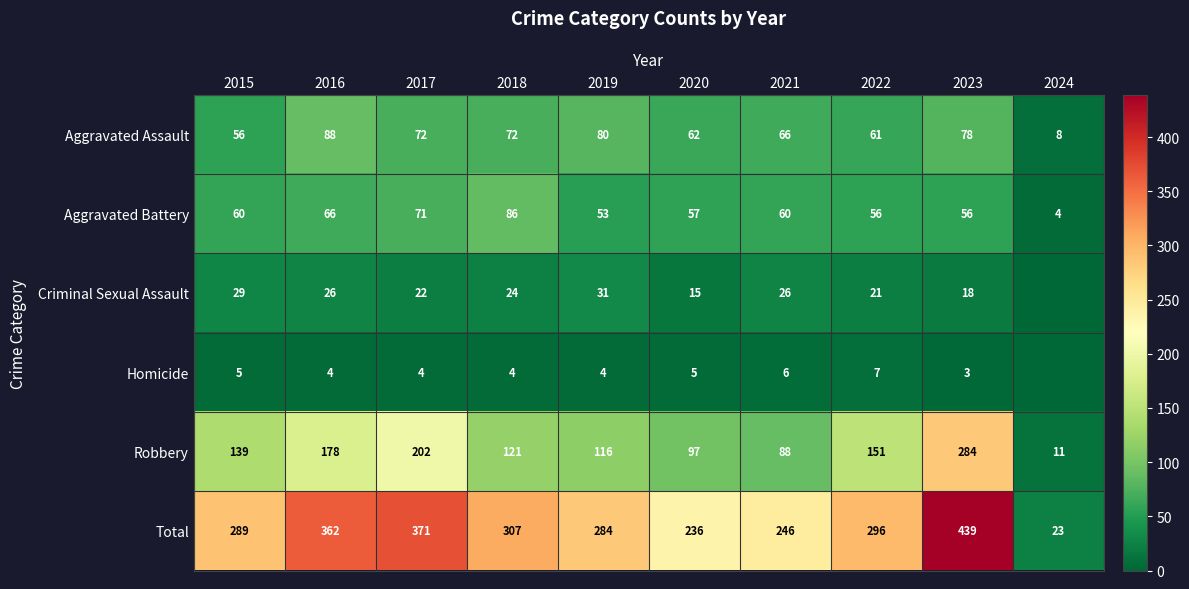

What is the maximum value shown in the chart?

439